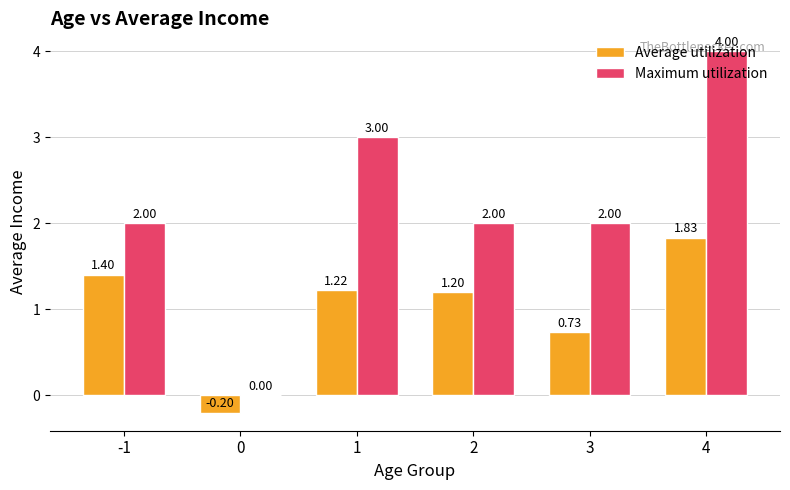

What is the average value of the Maximum utilization series?

2.2